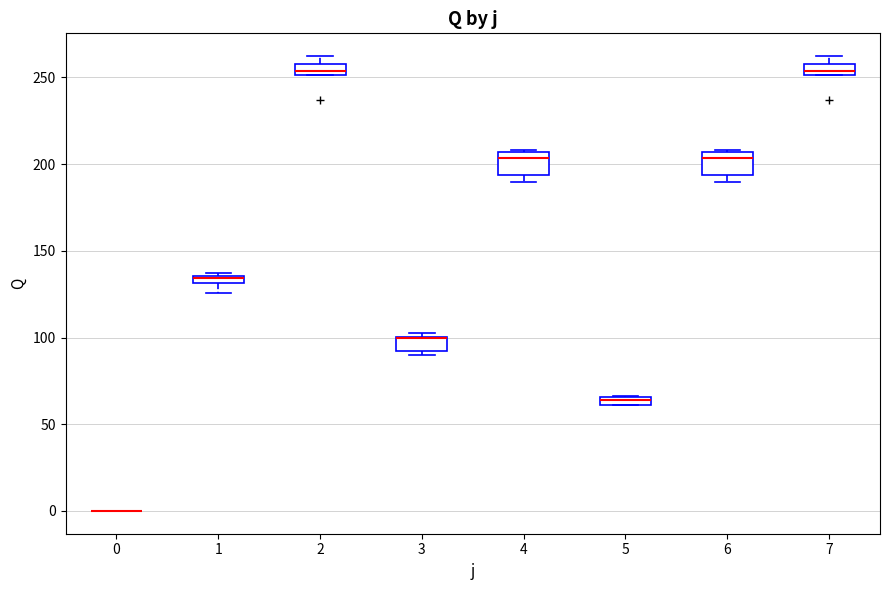

Where does the median line of the box at x = 7 sit on the y-axis? The values are not printed on the chart, so give them approximately, as read against the axis.

255